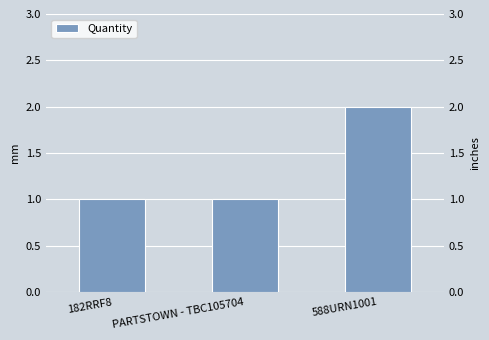

True or false: the data shows 1 at PARTSTOWN - TBC105704.

False